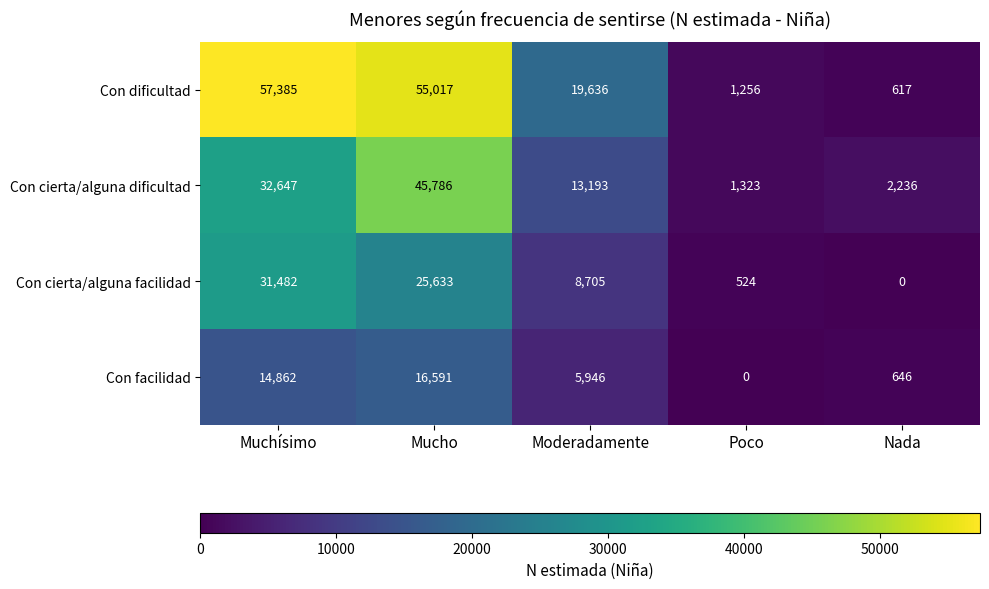

Which series has the widest spread of values?

Con dificultad